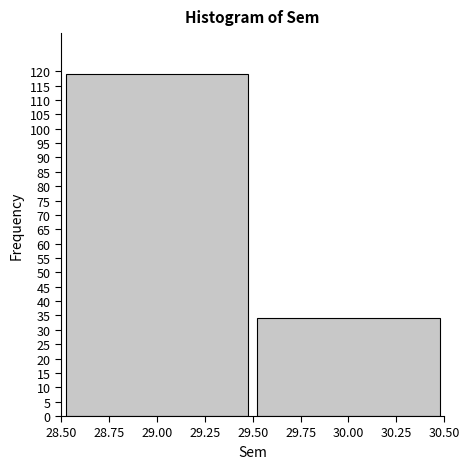

What is the height of the bar covering 29.50 to 30.50 on the x-axis? The values are not printed on the chart, so give them approximately, as read against the axis.

34